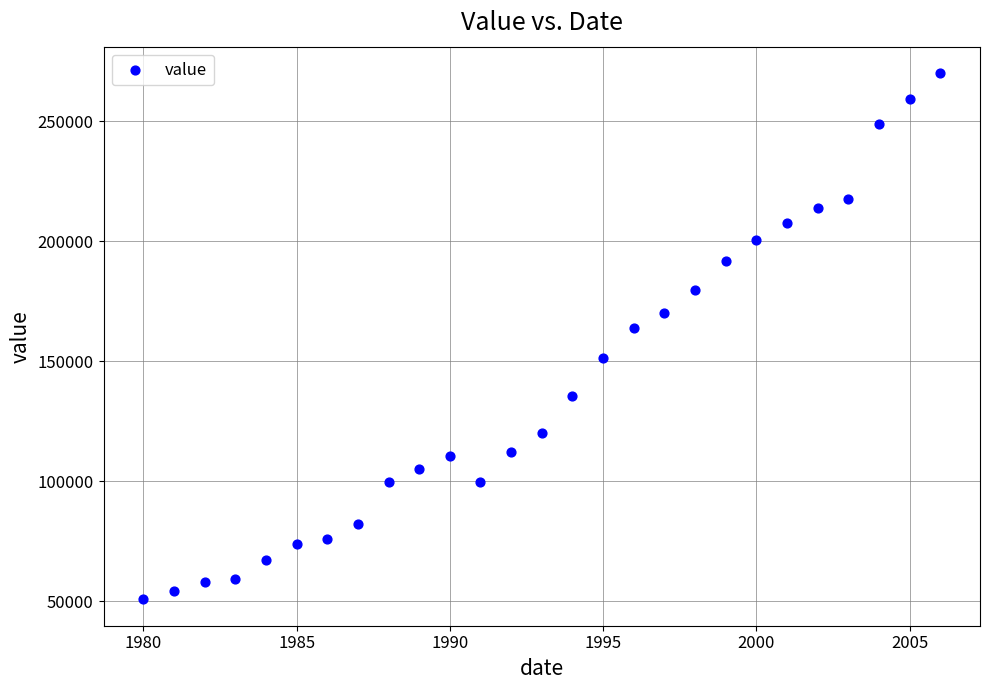

What Y value in the scatter plot is closest to 160433?

163753